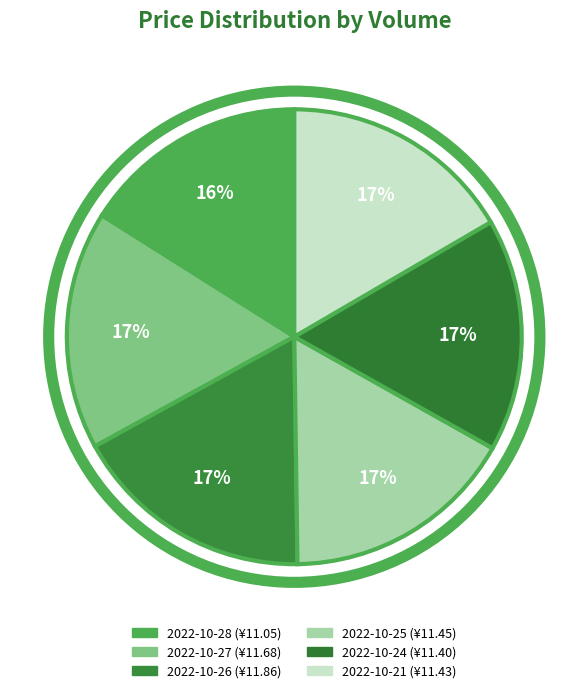

How many slices are in this pie chart?

6